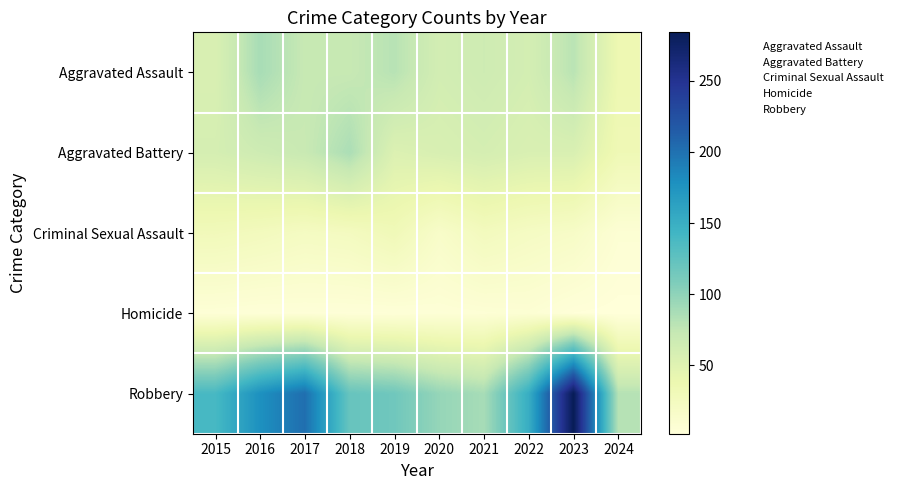

At 2021, list the series in order from smallest to largest.

Homicide, Criminal Sexual Assault, Aggravated Battery, Aggravated Assault, Robbery